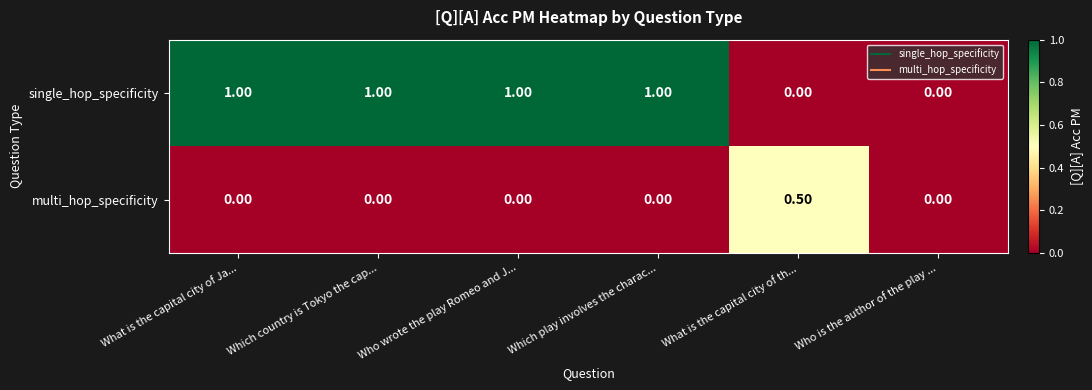

What is the sum of the single_hop_specificity values at What is the capital city of Ja... and Which country is Tokyo the cap...?

2.0